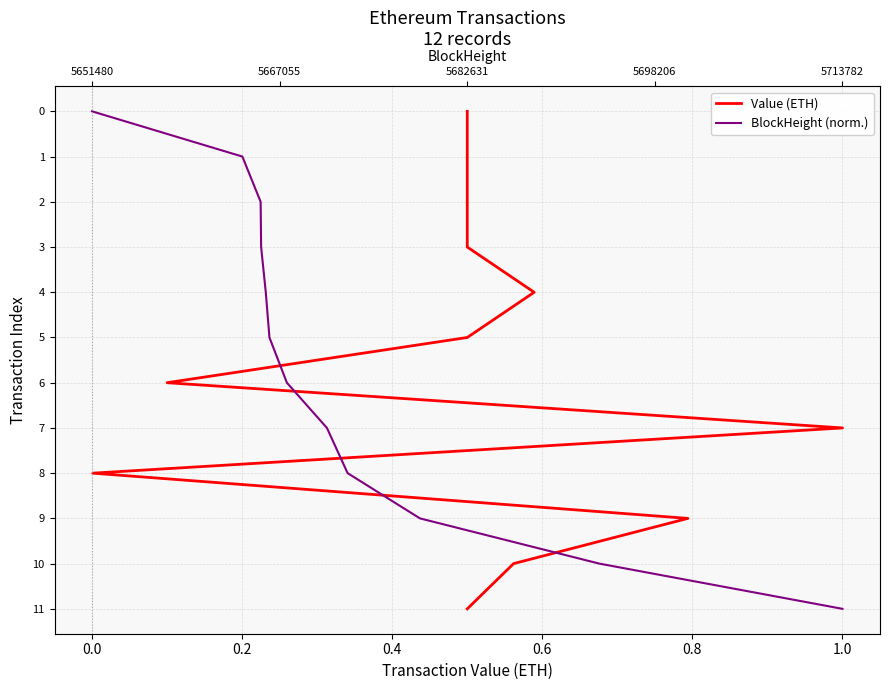

True or false: BlockHeight (norm.) has a value of 3 at 1.0.

False